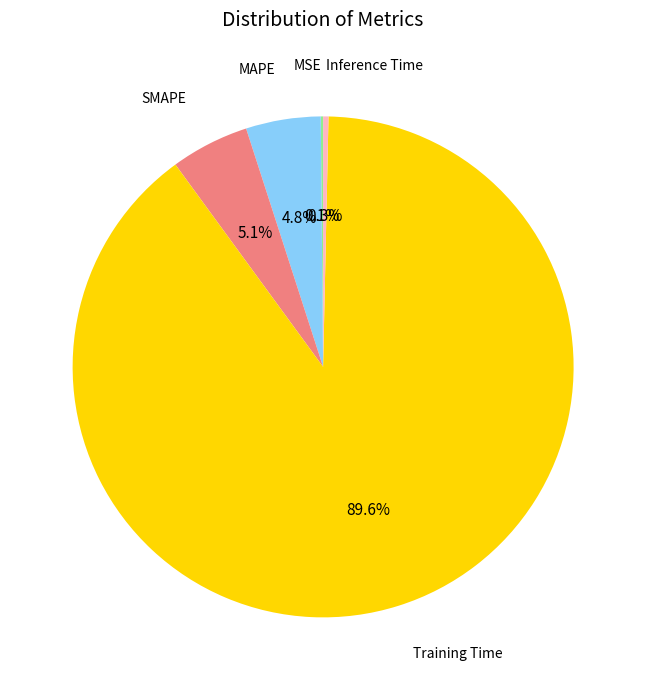

Is there any slice that represents more than half of the pie?

Yes